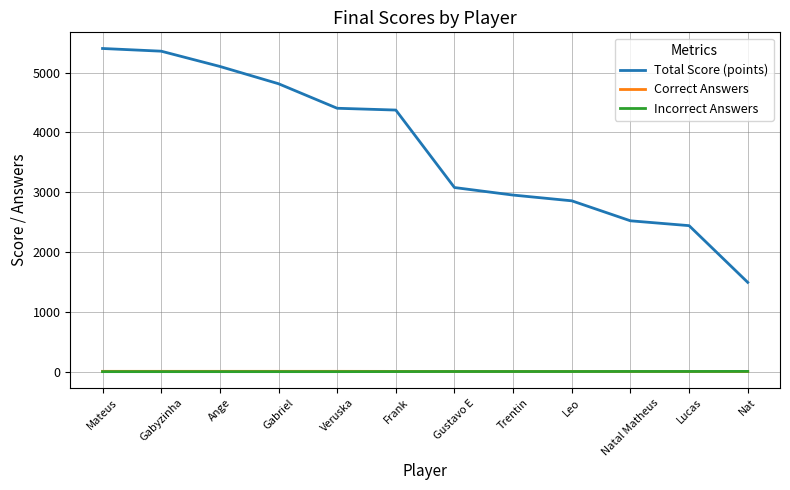

Count the number of data series in this chart.

3